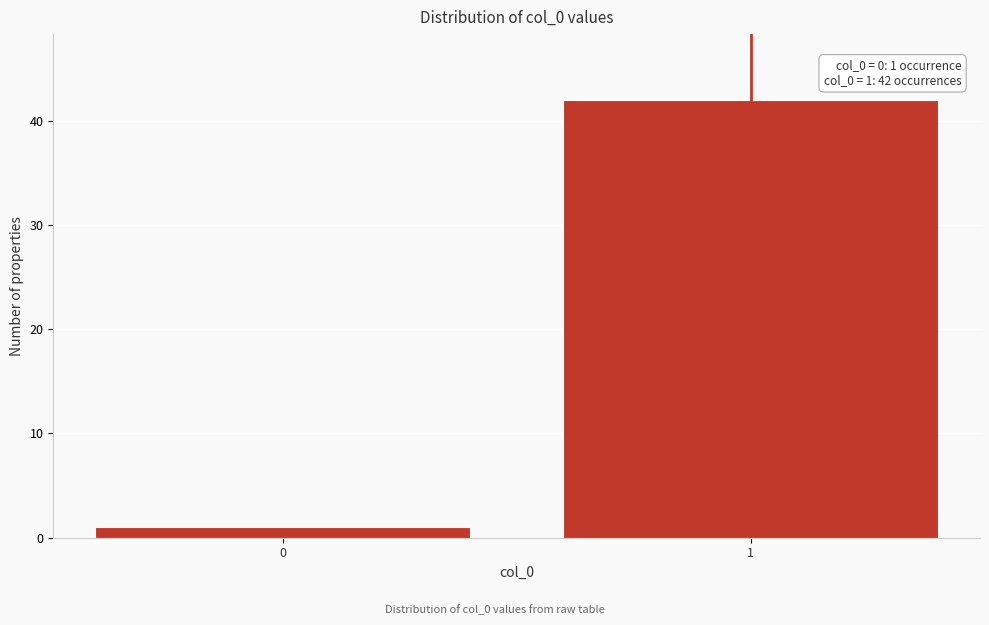

Reading left to right, what are all the values shown in this chart?

1	42